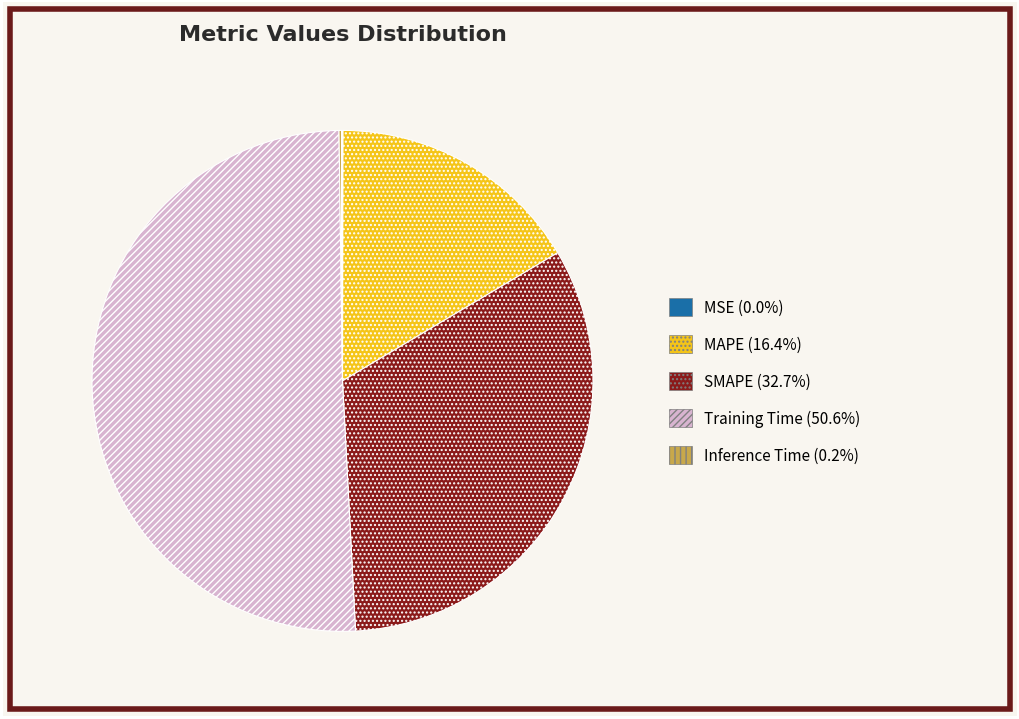

Do Training Time and MAPE together represent more than half of the pie?

Yes